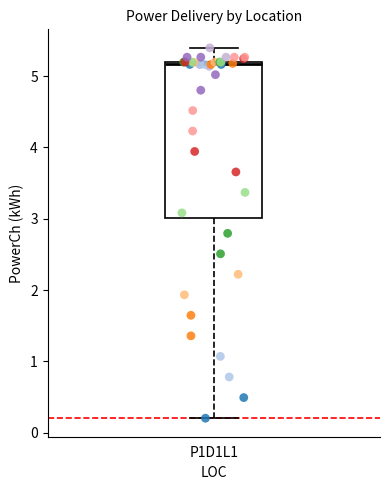

Where is the upper edge of the box for P1D1L1 on the y-axis? The values are not printed on the chart, so give them approximately, as read against the axis.

5.2